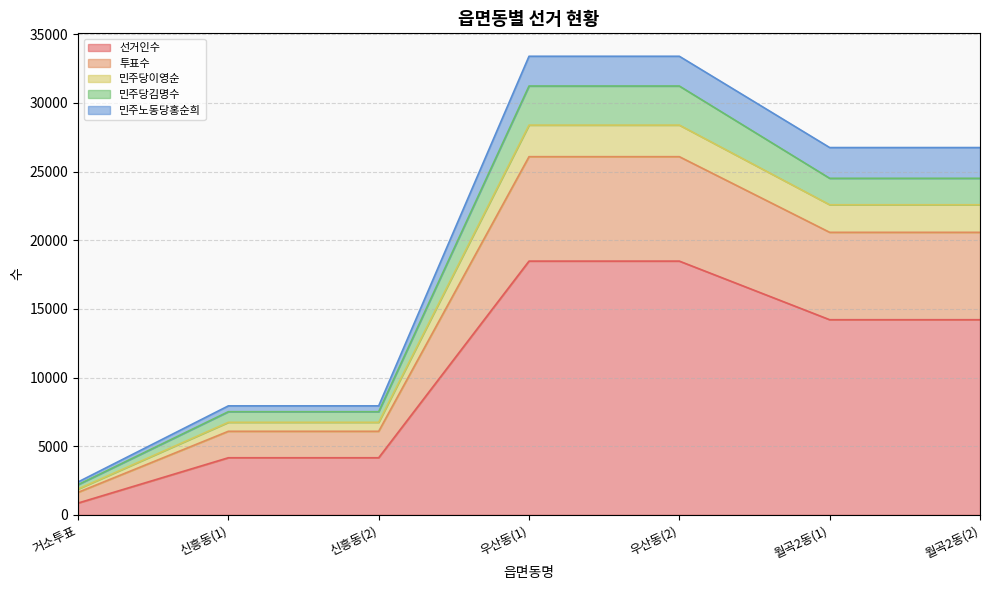

The 투표수 series shows 12951 at 신흥동(2). True or false?

False